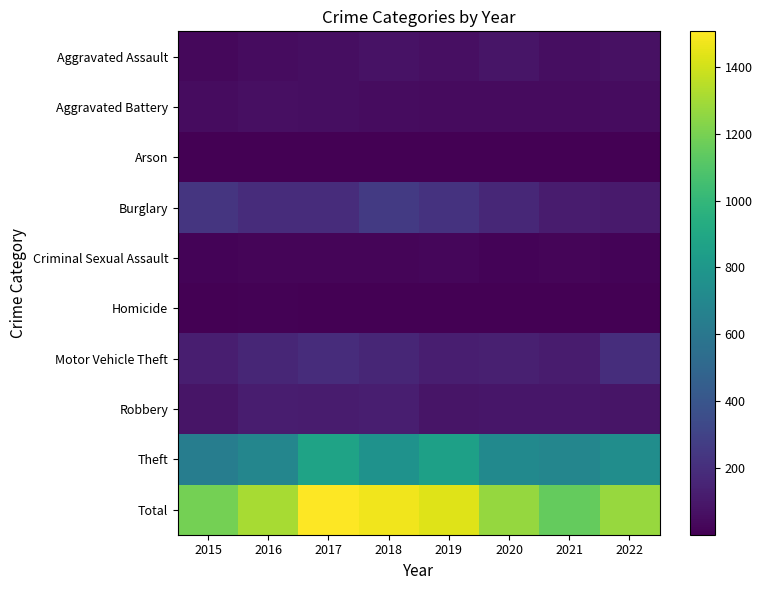

Which series has the largest total across all categories?

Total